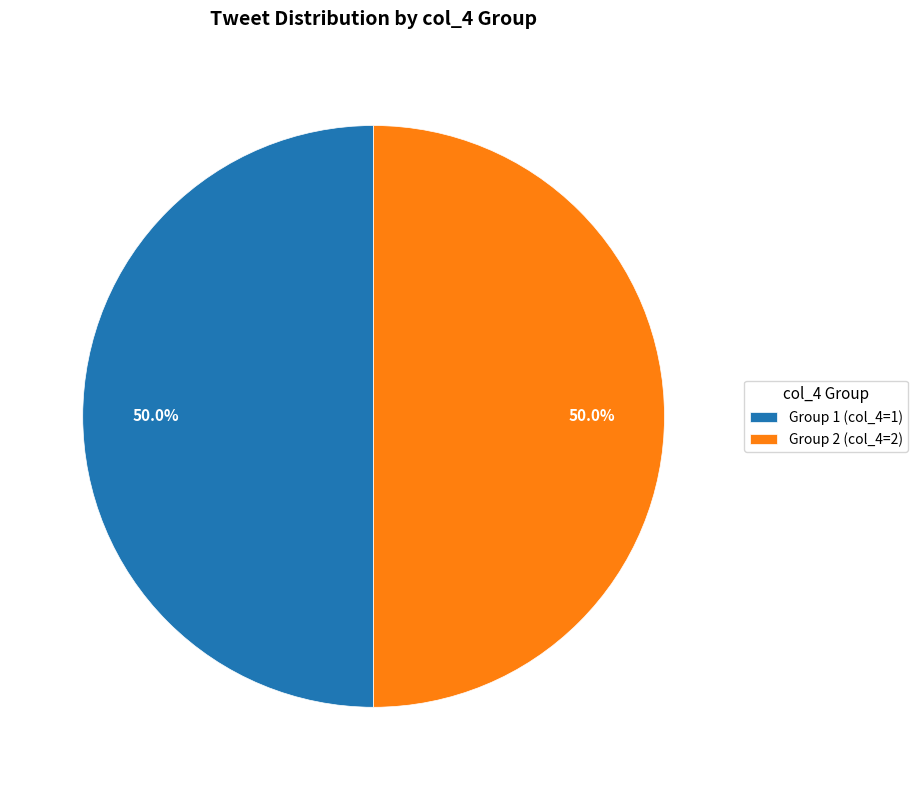

How much of the chart is everything except Group 1 (col_4=1)?

50.0%